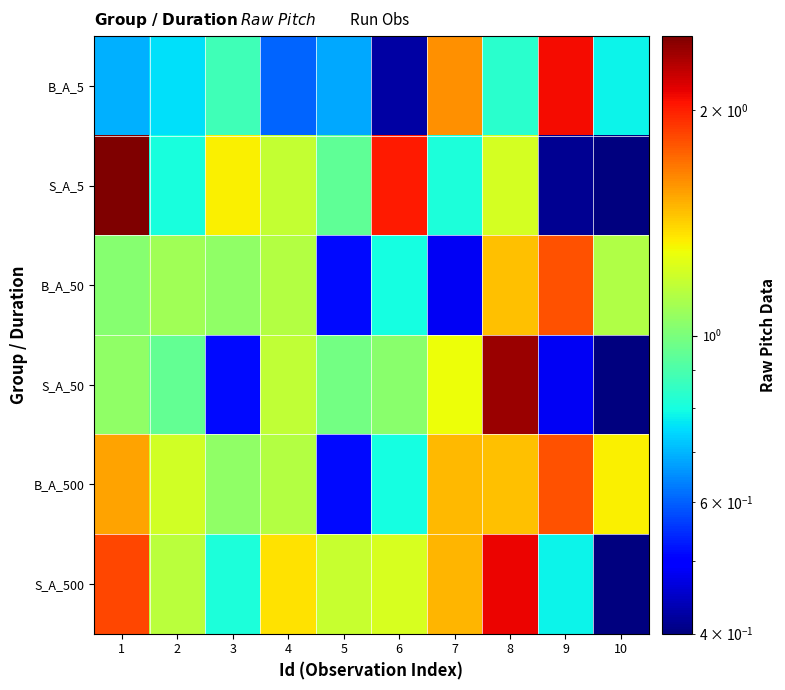

Reading left to right, what are all the values shown in this chart?

B_A_5: 1=0.7	2=0.8	3=0.9	4=0.6	5=0.7	6=0.4	7=1.6	8=0.8	9=2.1	10=0.8
S_A_5: 1=2.5	2=0.8	3=1.3	4=1.2	5=0.9	6=2.0	7=0.8	8=1.2	9=0.4	10=0.0
B_A_50: 1=1.0	2=1.1	3=1.1	4=1.1	5=0.5	6=0.8	7=0.5	8=1.5	9=1.8	10=1.1
S_A_50: 1=1.0	2=1.0	3=0.5	4=1.2	5=1.0	6=1.0	7=1.3	8=2.4	9=0.5	10=0.0
B_A_500: 1=1.5	2=1.2	3=1.1	4=1.1	5=0.5	6=0.8	7=1.5	8=1.5	9=1.8	10=1.3
S_A_500: 1=1.8	2=1.2	3=0.8	4=1.4	5=1.2	6=1.2	7=1.5	8=2.1	9=0.8	10=0.0